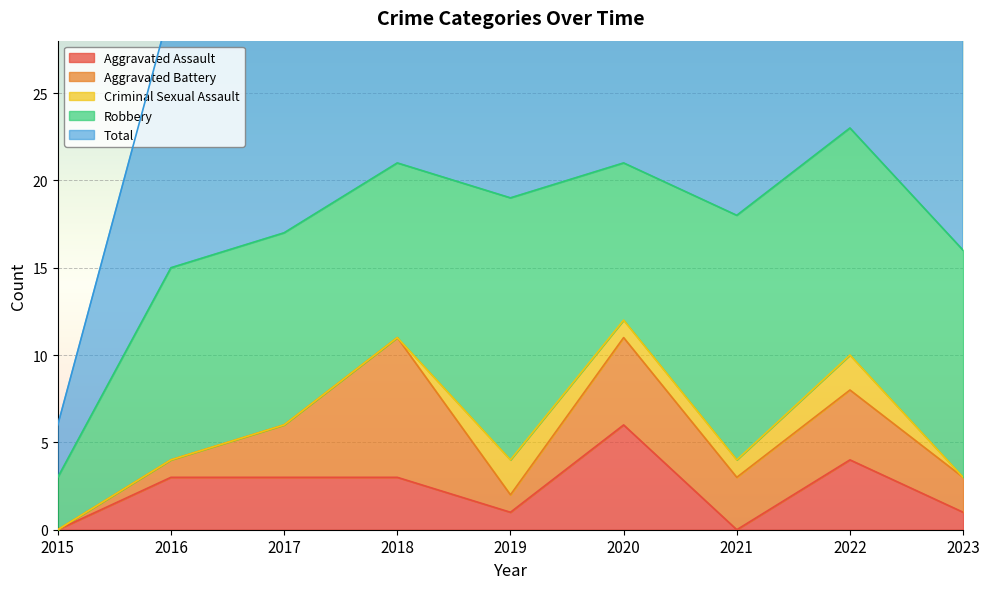

What is the difference between the second highest and second lowest values in the Total series?

6